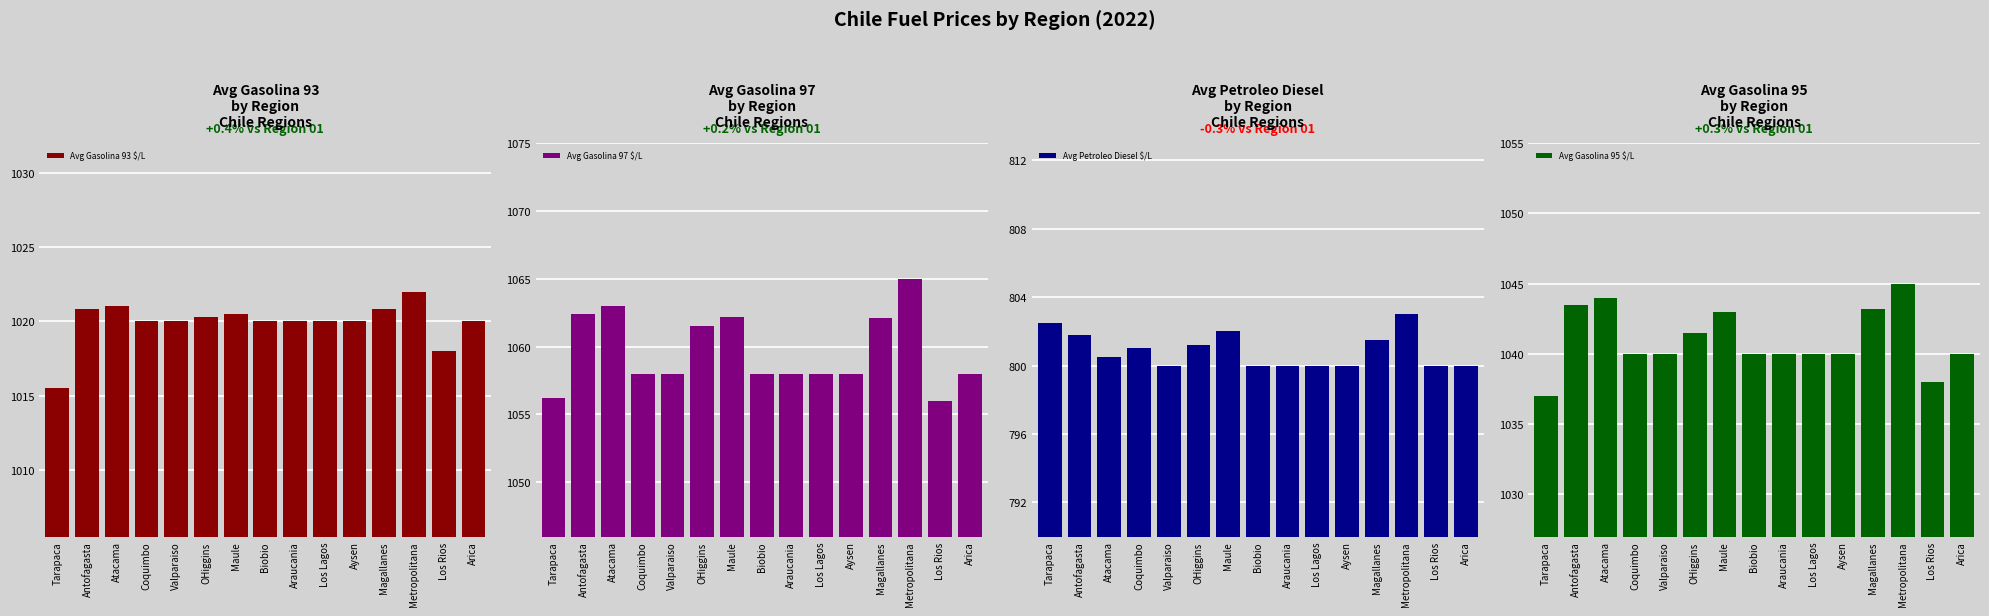

Reading right to left, what are all the values shown in this chart?

Avg Gasolina 93 $/L: Arica=1020.0	Los Rios=1018.0	Metropolitana=1022.0	Magallanes=1020.8	Aysen=1020.0	Los Lagos=1020.0	Araucania=1020.0	Biobio=1020.0	Maule=1020.5	OHiggins=1020.3	Valparaiso=1020.0	Coquimbo=1020.0	Atacama=1021.0	Antofagasta=1020.8	Tarapaca=1015.5
Avg Gasolina 97 $/L: Arica=1058.0	Los Rios=1056.0	Metropolitana=1065.0	Magallanes=1062.1	Aysen=1058.0	Los Lagos=1058.0	Araucania=1058.0	Biobio=1058.0	Maule=1062.2	OHiggins=1061.5	Valparaiso=1058.0	Coquimbo=1058.0	Atacama=1063.0	Antofagasta=1062.4	Tarapaca=1056.2
Avg Petroleo Diesel $/L: Arica=800.0	Los Rios=800.0	Metropolitana=803.0	Magallanes=801.5	Aysen=800.0	Los Lagos=800.0	Araucania=800.0	Biobio=800.0	Maule=802.0	OHiggins=801.2	Valparaiso=800.0	Coquimbo=801.0	Atacama=800.5	Antofagasta=801.8	Tarapaca=802.5
Avg Gasolina 95 $/L: Arica=1040.0	Los Rios=1038.0	Metropolitana=1045.0	Magallanes=1043.2	Aysen=1040.0	Los Lagos=1040.0	Araucania=1040.0	Biobio=1040.0	Maule=1043.0	OHiggins=1041.5	Valparaiso=1040.0	Coquimbo=1040.0	Atacama=1044.0	Antofagasta=1043.5	Tarapaca=1037.0